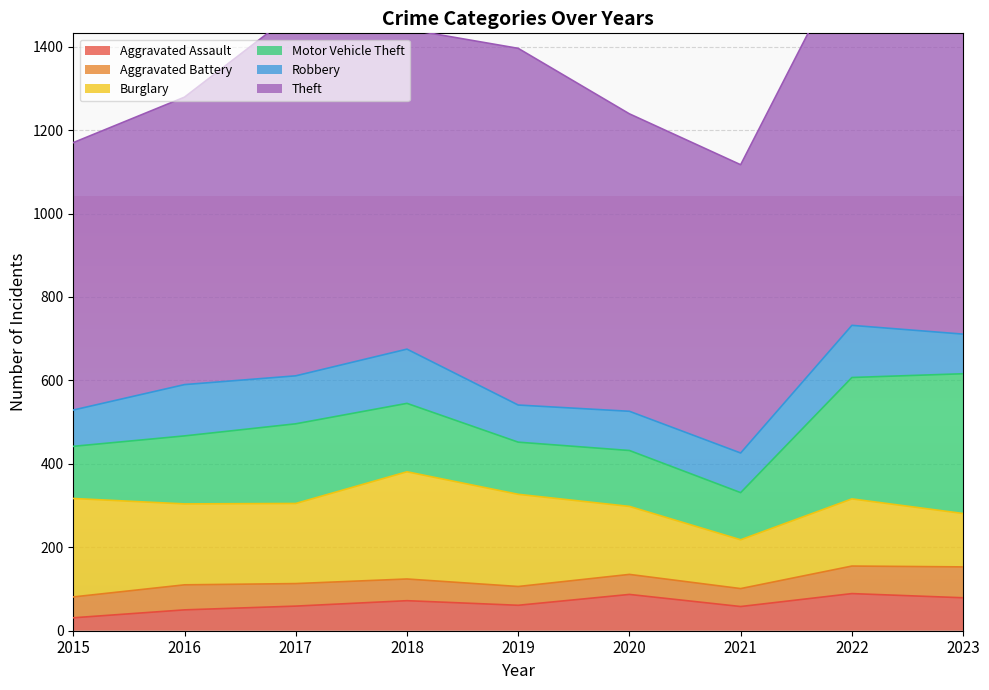

True or false: Robbery and Motor Vehicle Theft cross at least once.

False